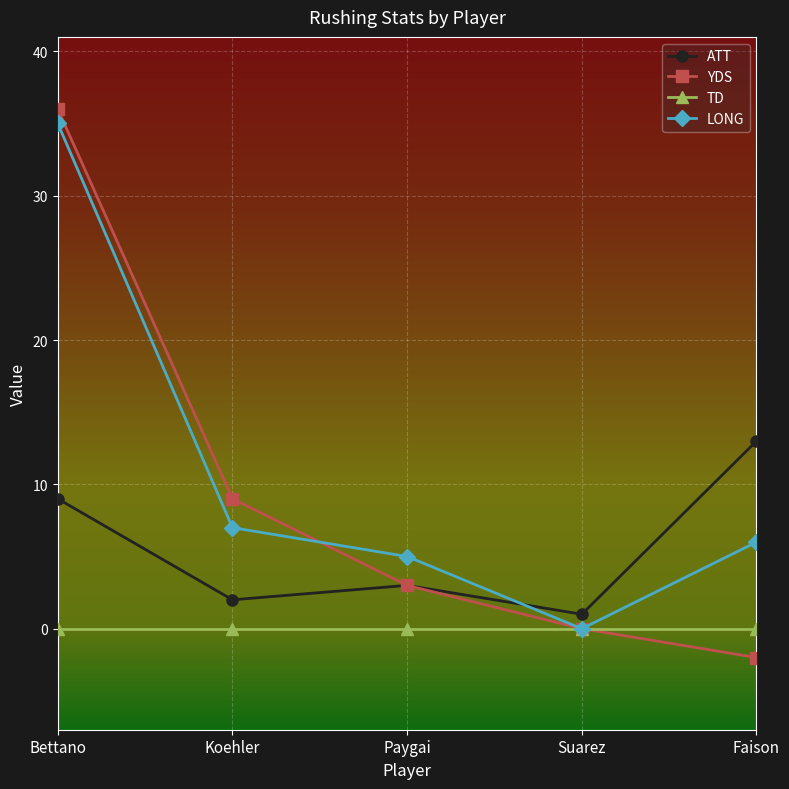

At which category does LONG reach its first local valley?

Suarez